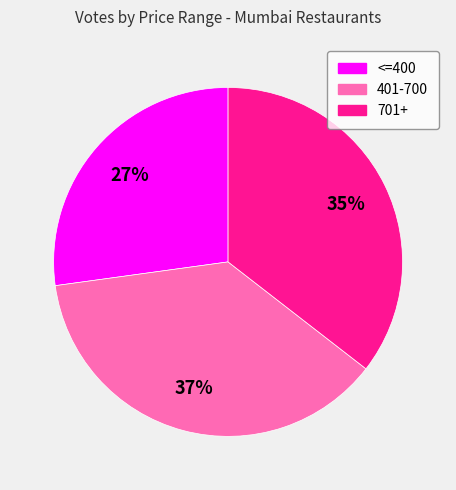

Count the number of slices in the pie.

3